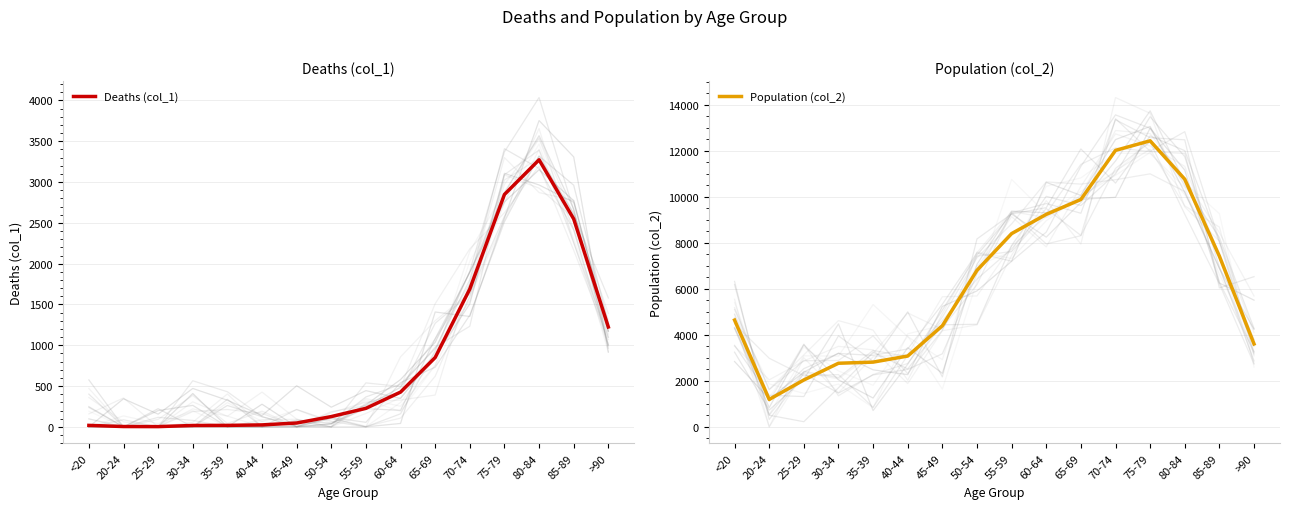

Reading right to left, list all the values displayed in this chart.

Deaths (col_1): >90=1224	85-89=2548	80-84=3273	75-79=2848	70-74=1690	65-69=850	60-64=426	55-59=227	50-54=126	45-49=47	40-44=24	35-39=18	30-34=17	25-29=3	20-24=4	<20=18
Population (col_2): >90=3604	85-89=7417	80-84=10764	75-79=12434	70-74=12018	65-69=9883	60-64=9236	55-59=8400	50-54=6803	45-49=4396	40-44=3078	35-39=2814	30-34=2765	25-29=2038	20-24=1191	<20=4641